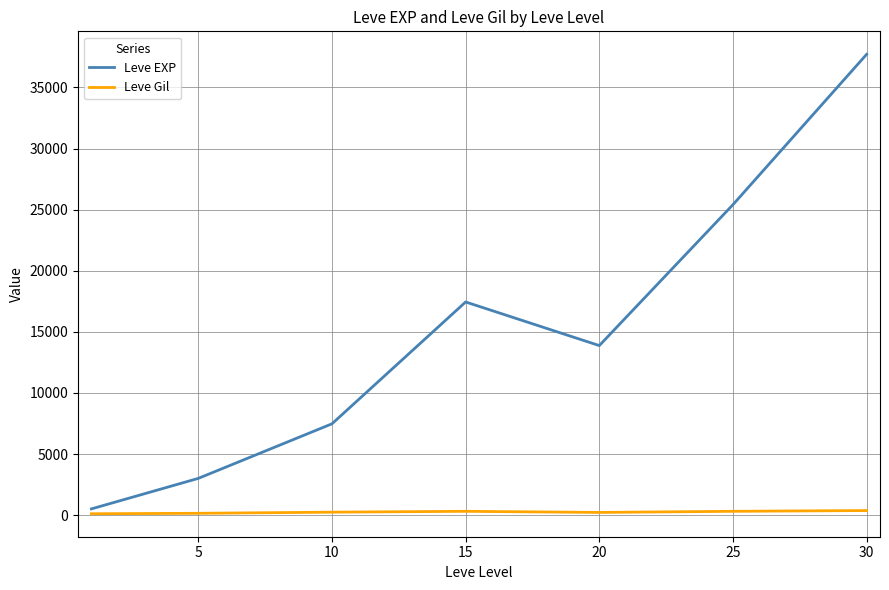

At how many categories does at least one series exceed 35400?

1